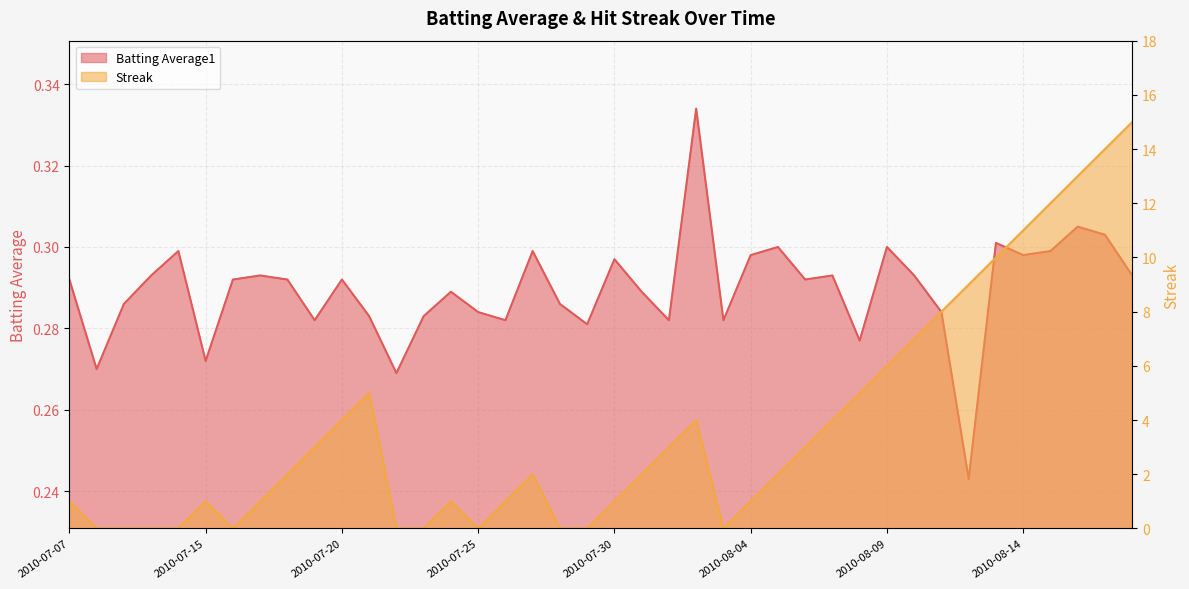

What is the label of the 26th point from the left?

2010-08-04